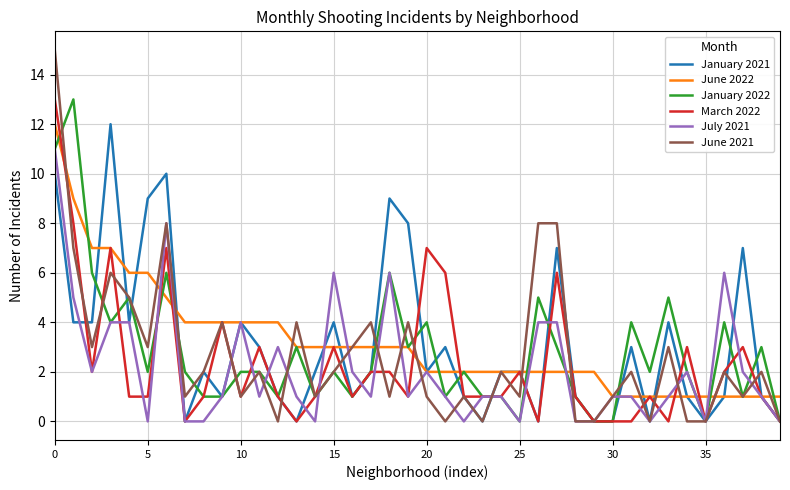

What is the highest value of the March 2022 series?

13